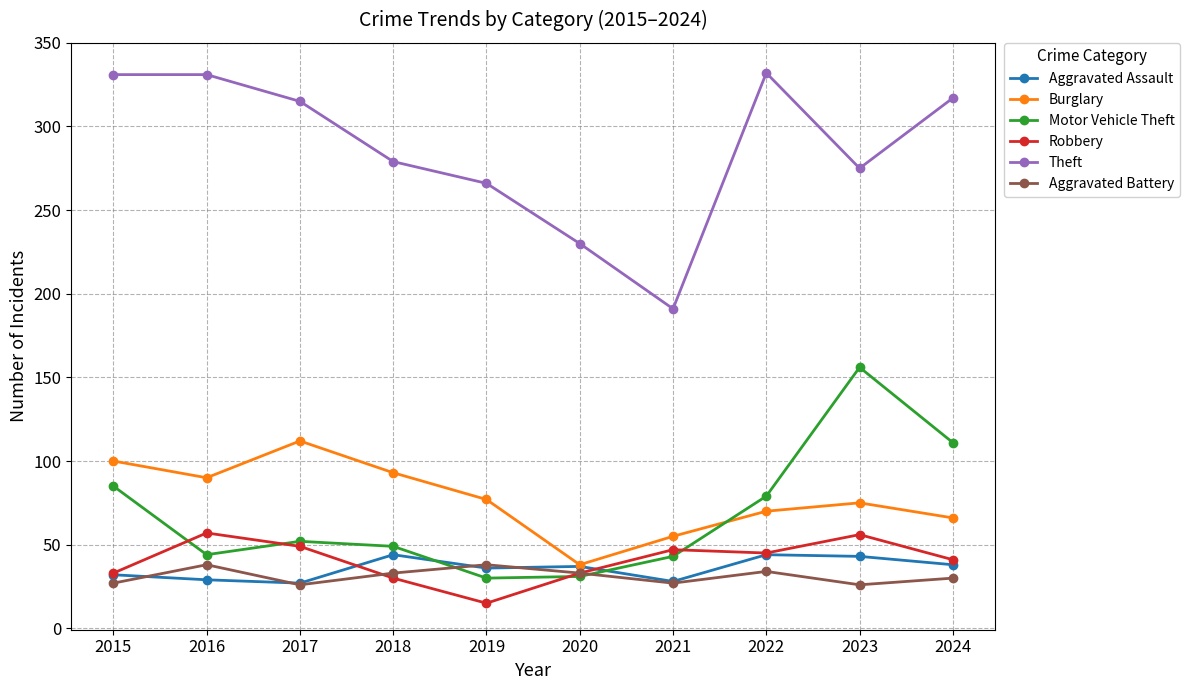

Is it true that Aggravated Assault equals 61 at 2018?

False